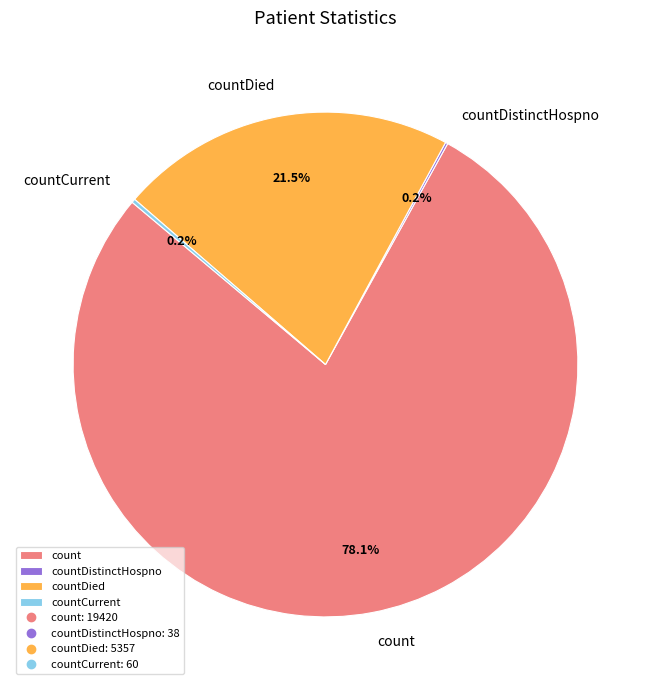

To the nearest percent, what is the difference between the largest and smallest slice percentages?

78%